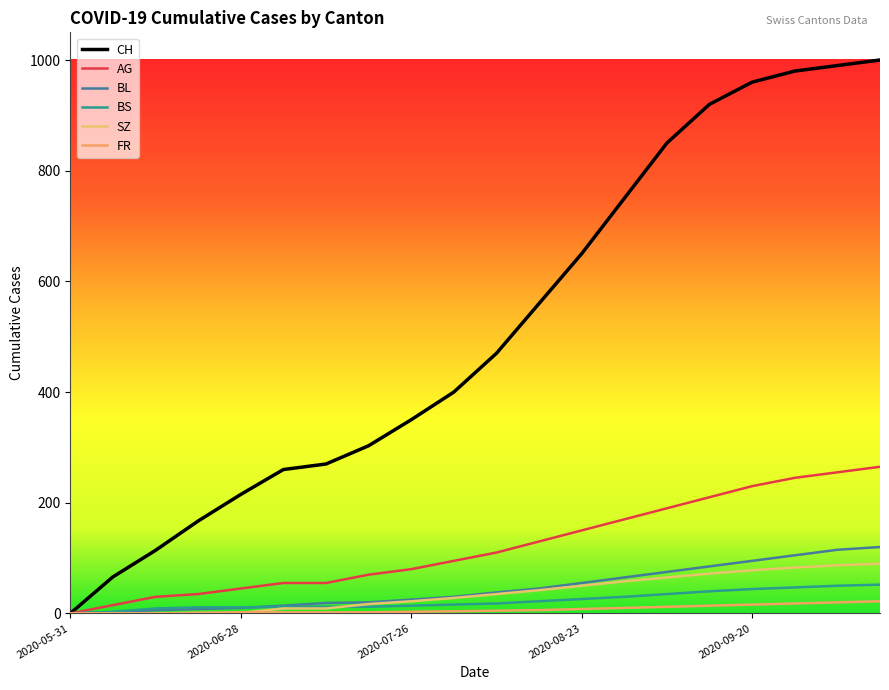

What is the maximum value shown in the chart?

1000